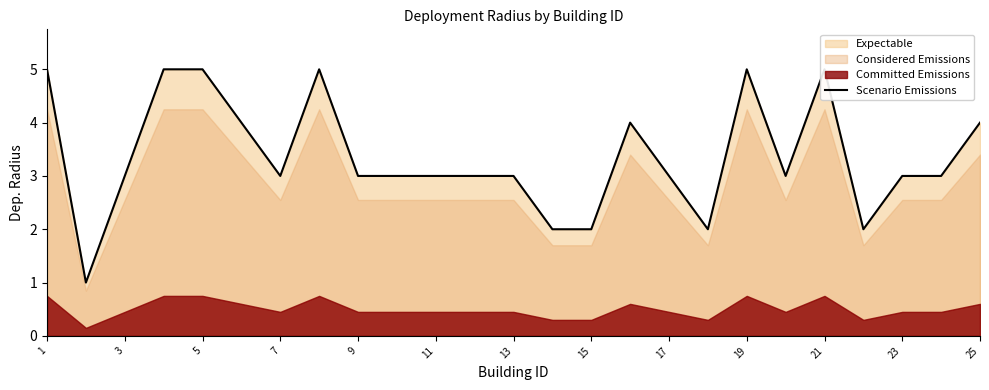

What is the approximate value at 15?

2